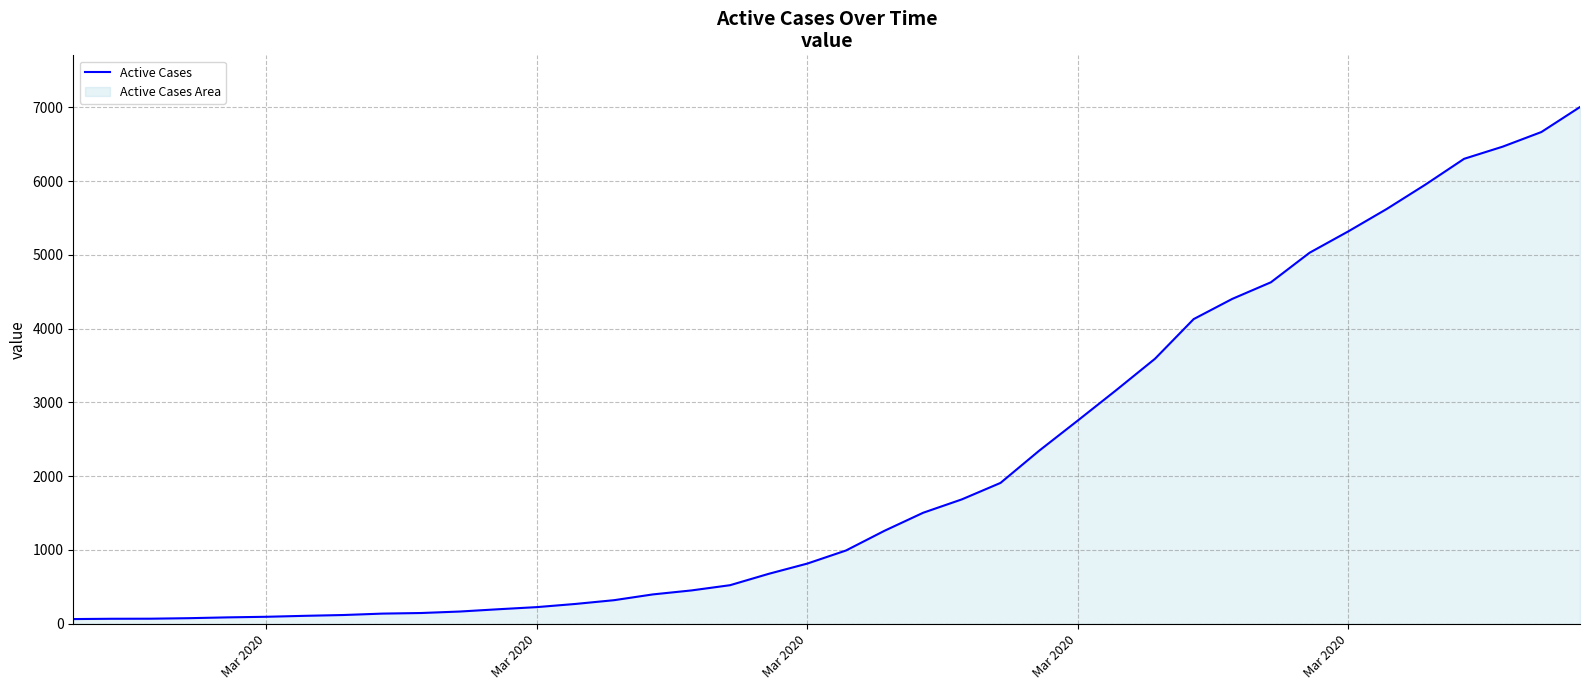

Does the chart have visible grid lines?

Yes